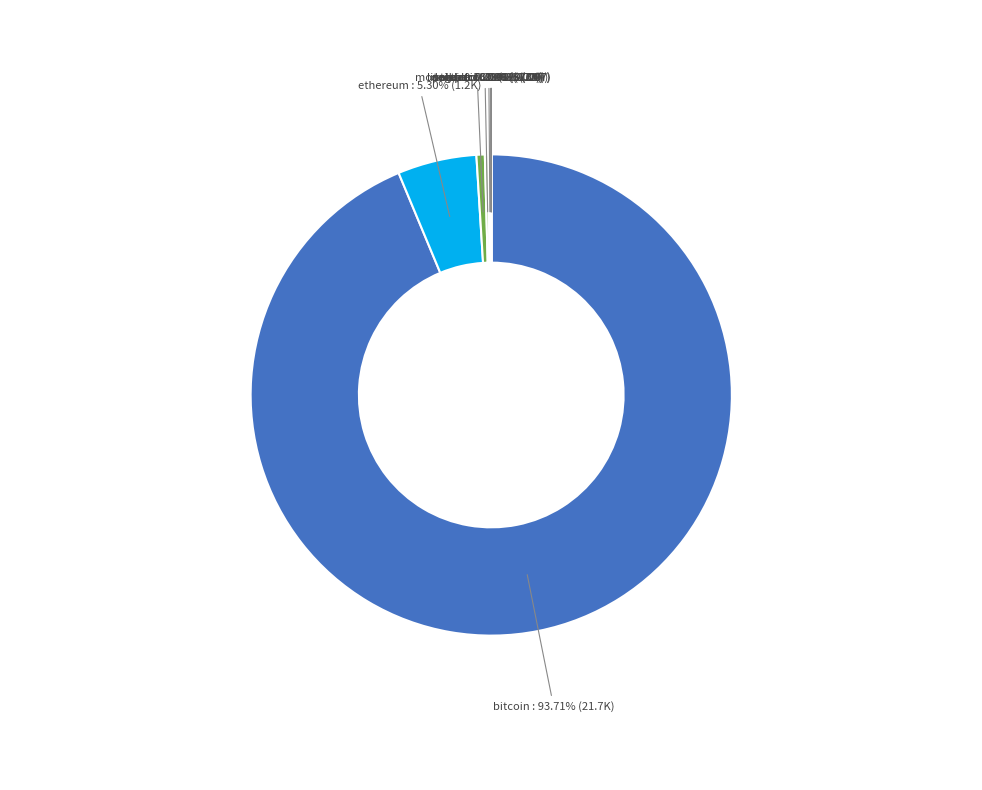

Which slice is the largest?

bitcoin